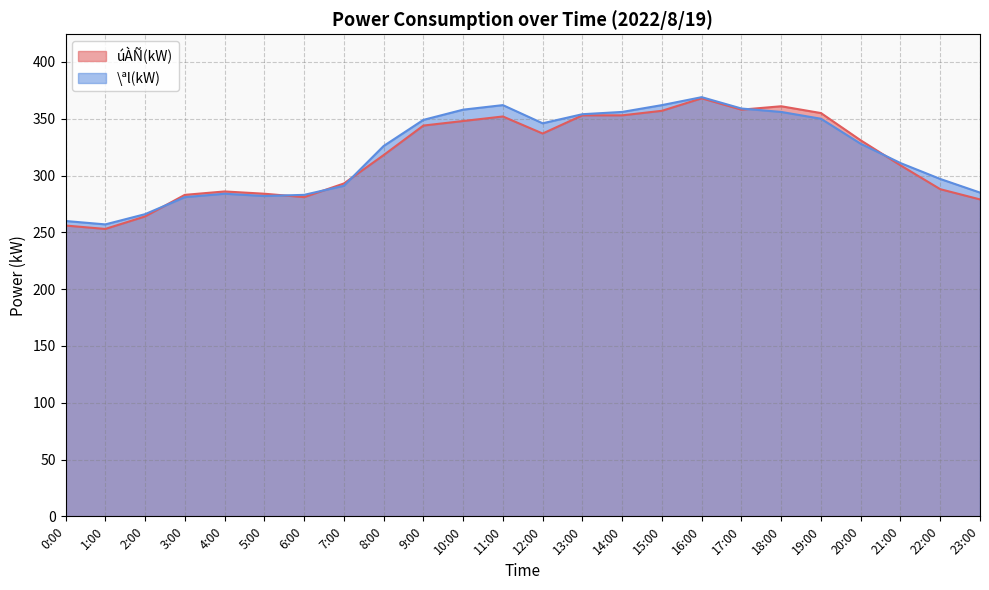

Which category has the lowest value in the úÀÑ(kW) series?

1:00